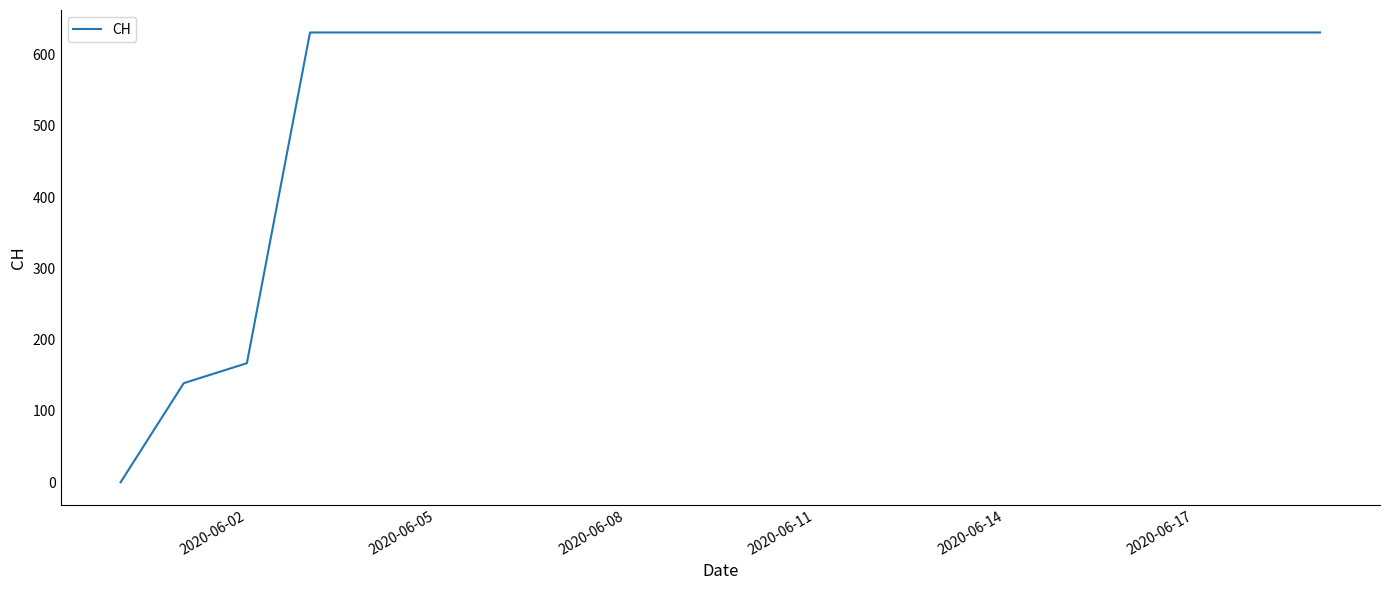

What is the difference between the maximum and minimum values?

631